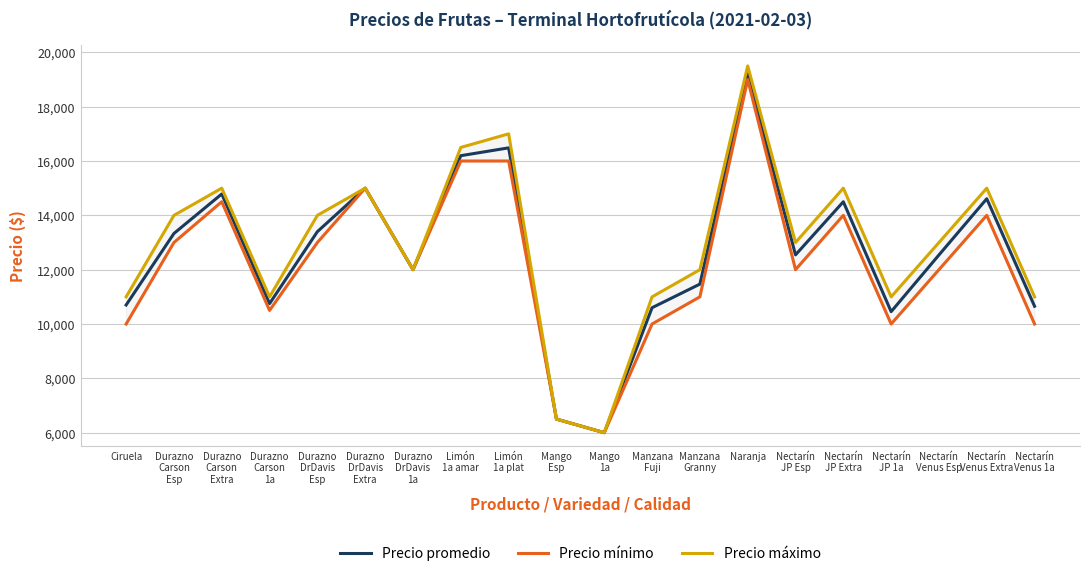

Where is the first local minimum for Precio mínimo?

Durazno
Carson
1a